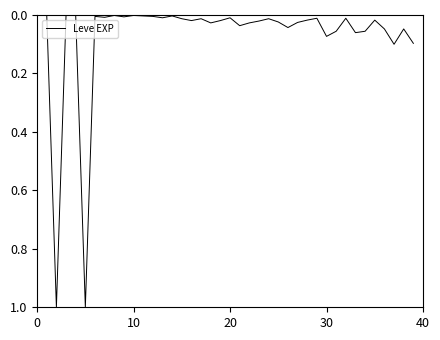

What is the difference between the maximum and minimum values?

1.0